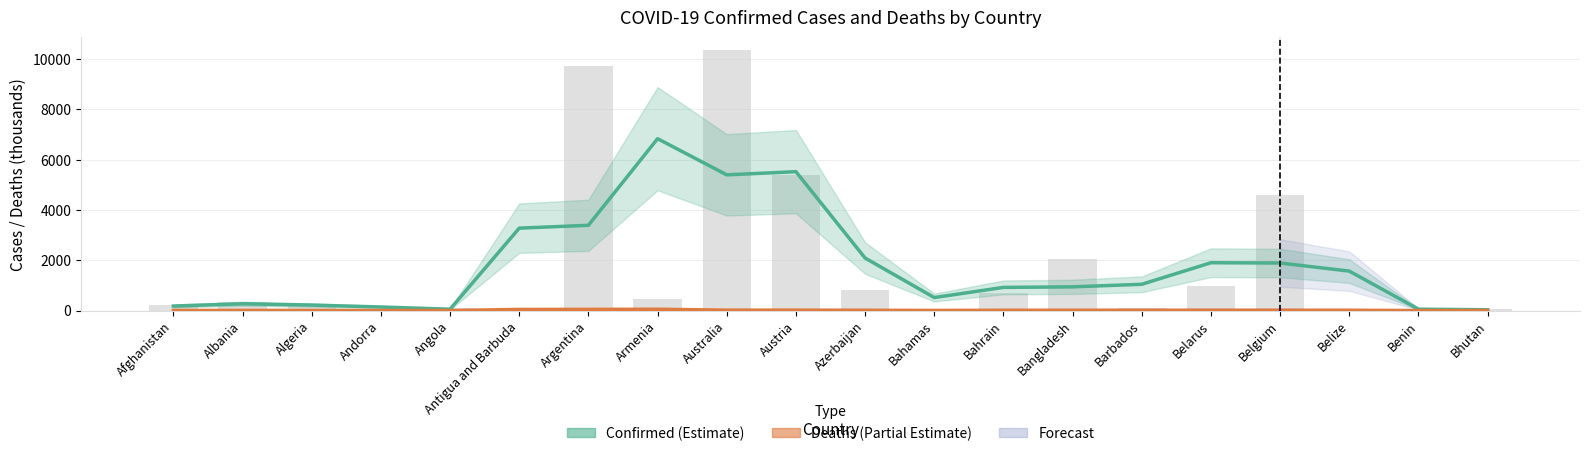

List the series in order of their overall mean, lowest first.

Deaths (Partial Estimate), Confirmed (Estimate)